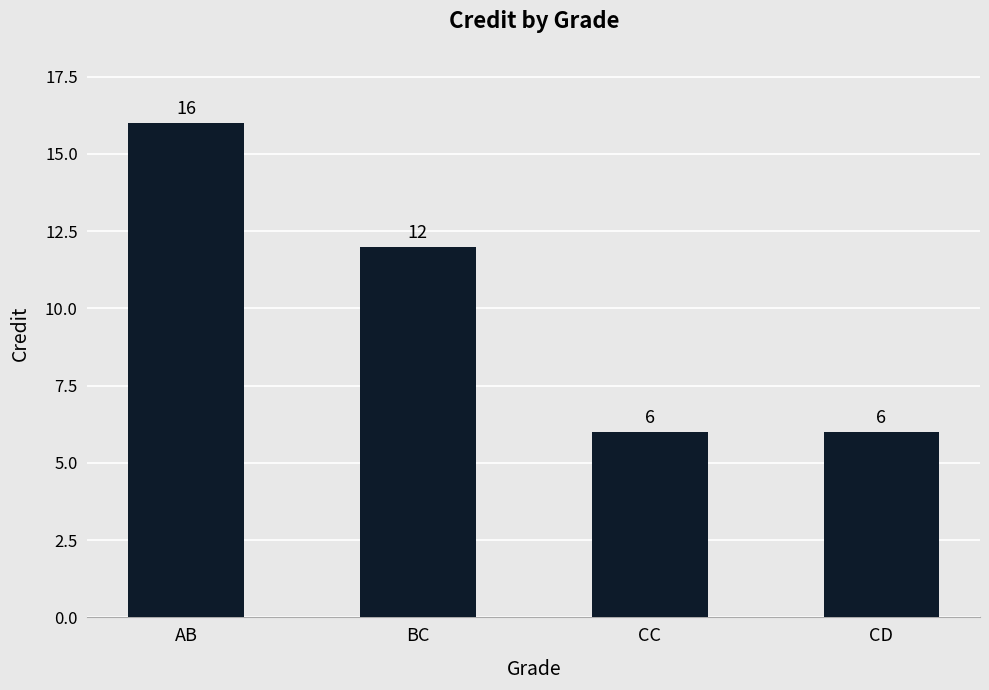

Reading left to right, extract all data points from this chart.

AB=16	BC=12	CC=6	CD=6